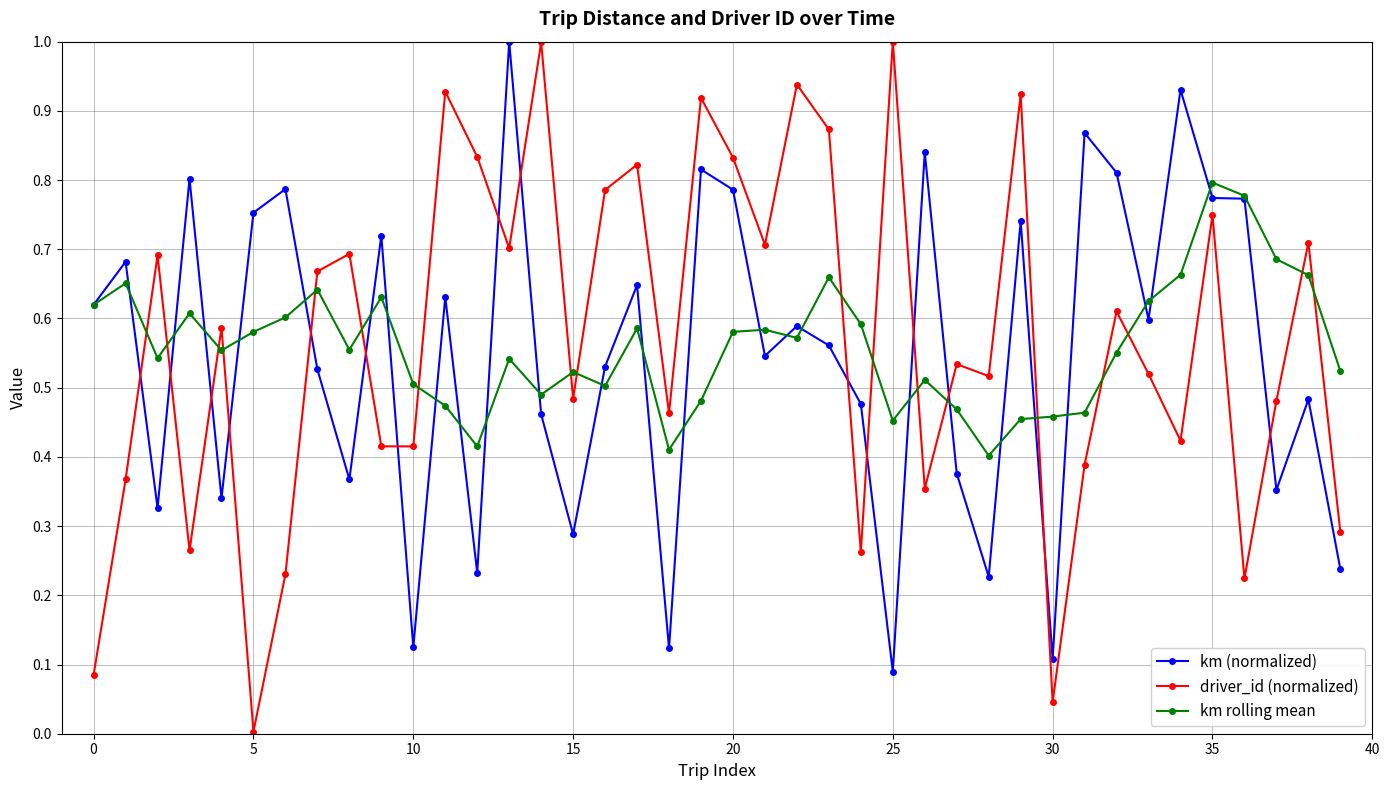

True or false: km rolling mean has more than 2 points higher than both neighbors.

True